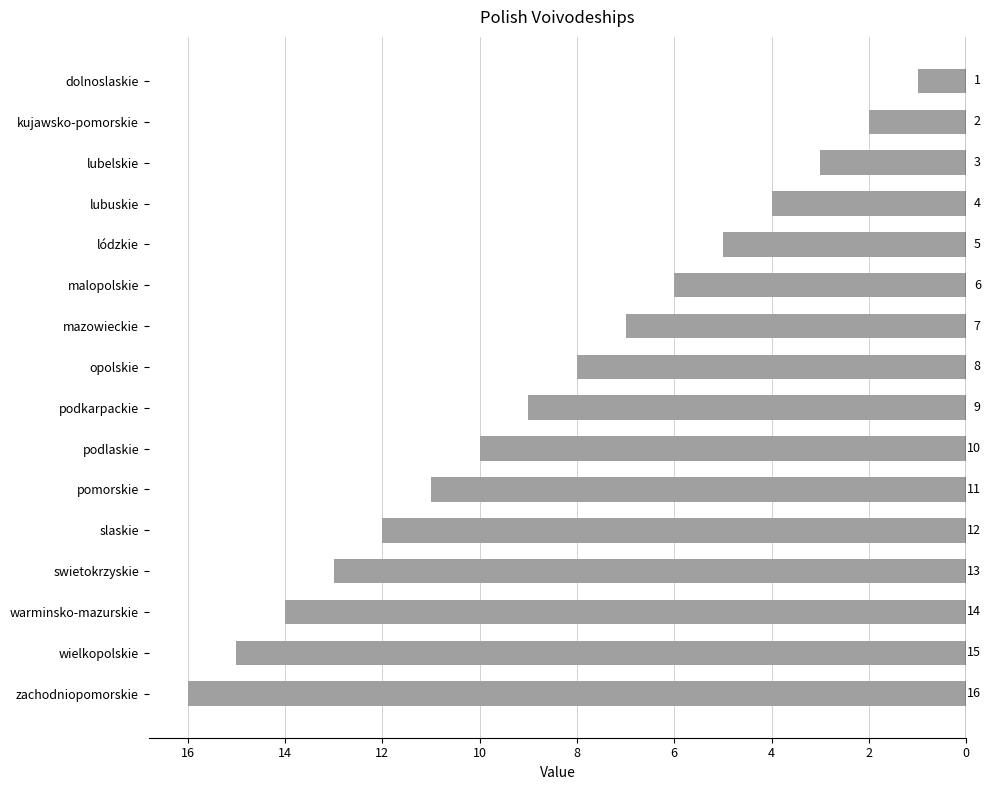

Rank the categories by value from lowest to highest.

dolnoslaskie, kujawsko-pomorskie, lubelskie, lubuskie, lódzkie, malopolskie, mazowieckie, opolskie, podkarpackie, podlaskie, pomorskie, slaskie, swietokrzyskie, warminsko-mazurskie, wielkopolskie, zachodniopomorskie